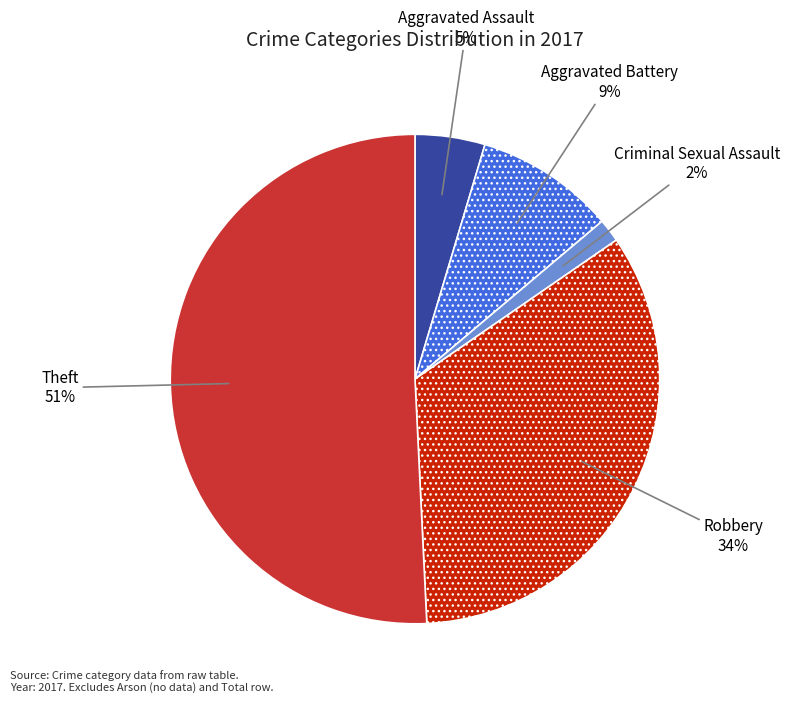

Count the number of slices in the pie.

5